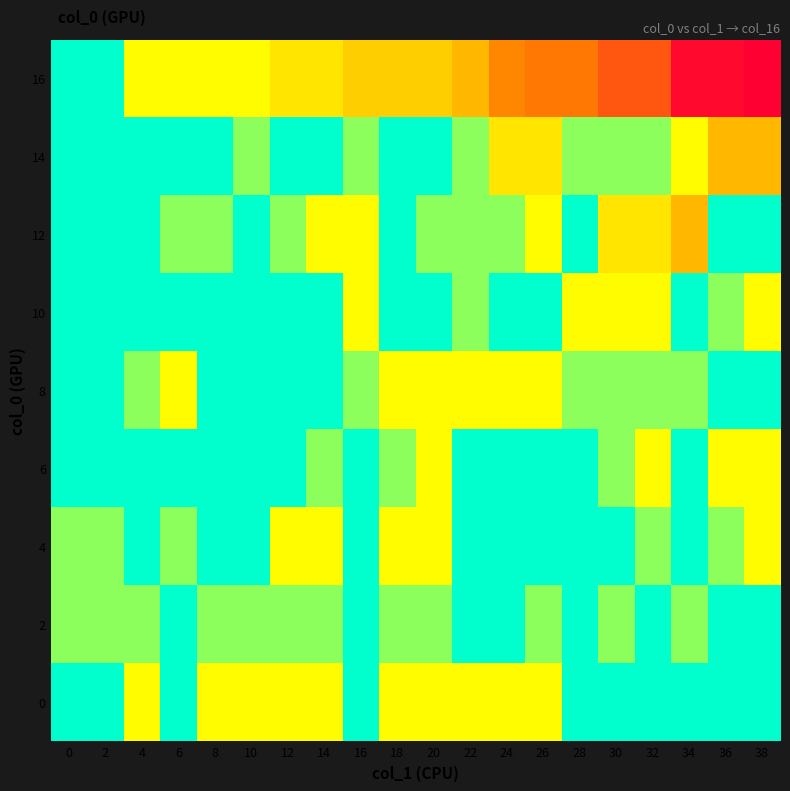

Reading left to right, what are all the values shown in this chart?

0: 0=0	2=0	4=4	6=0	8=4	10=4	12=4	14=4	16=0	18=4	20=4	22=4	24=4	26=4	28=0	30=0	32=0	34=0	36=0	38=0
2: 0=2	2=2	4=2	6=0	8=2	10=2	12=2	14=2	16=0	18=2	20=2	22=0	24=0	26=2	28=0	30=2	32=0	34=2	36=0	38=0
4: 0=2	2=2	4=0	6=2	8=0	10=0	12=4	14=4	16=0	18=4	20=4	22=0	24=0	26=0	28=0	30=0	32=2	34=0	36=2	38=4
6: 0=0	2=0	4=0	6=0	8=0	10=0	12=0	14=2	16=0	18=2	20=4	22=0	24=0	26=0	28=0	30=2	32=4	34=0	36=4	38=4
8: 0=0	2=0	4=2	6=4	8=0	10=0	12=0	14=0	16=2	18=4	20=4	22=4	24=4	26=4	28=2	30=2	32=2	34=2	36=0	38=0
10: 0=0	2=0	4=0	6=0	8=0	10=0	12=0	14=0	16=4	18=0	20=0	22=2	24=0	26=0	28=4	30=4	32=4	34=0	36=2	38=4
12: 0=0	2=0	4=0	6=2	8=2	10=0	12=2	14=4	16=4	18=0	20=2	22=2	24=2	26=4	28=0	30=8	32=8	34=16	36=0	38=0
14: 0=0	2=0	4=0	6=0	8=0	10=2	12=0	14=0	16=2	18=0	20=0	22=2	24=8	26=8	28=2	30=2	32=2	34=4	36=16	38=16
16: 0=0	2=0	4=4	6=4	8=4	10=4	12=8	14=8	16=12	18=12	20=12	22=16	24=24	26=28	28=28	30=40	32=40	34=68	36=68	38=72